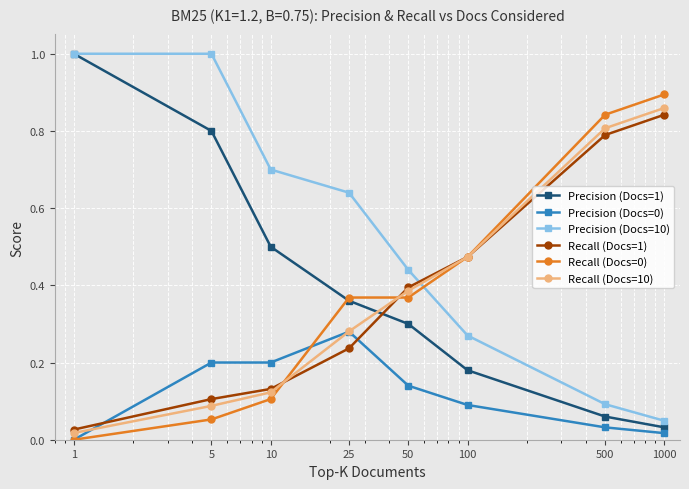

Which series has the largest range (max minus min)?

Precision (Docs=1)